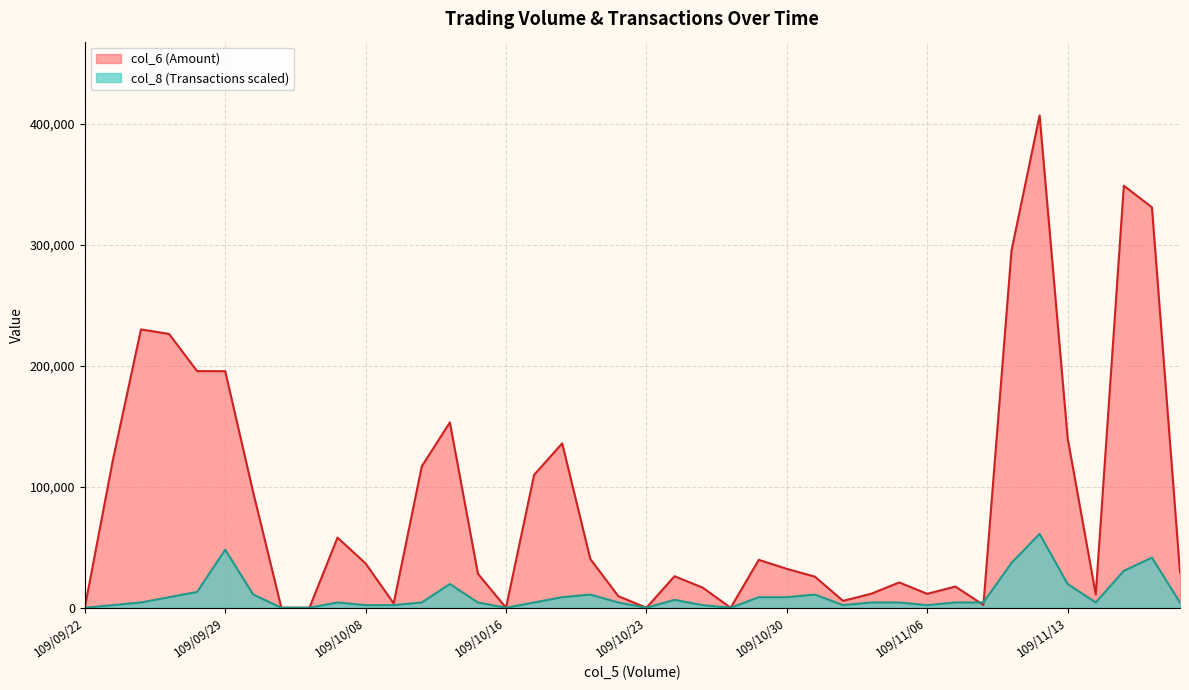

What is the label of the 9th point from the right?

109/11/09